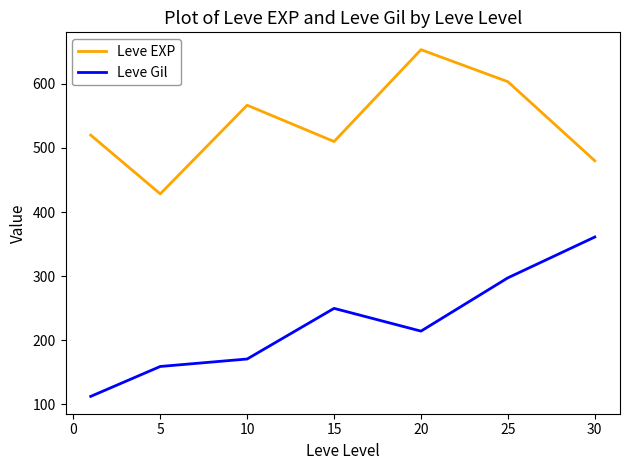

What is the difference between the maximum and minimum values in the Leve EXP series?

225.0